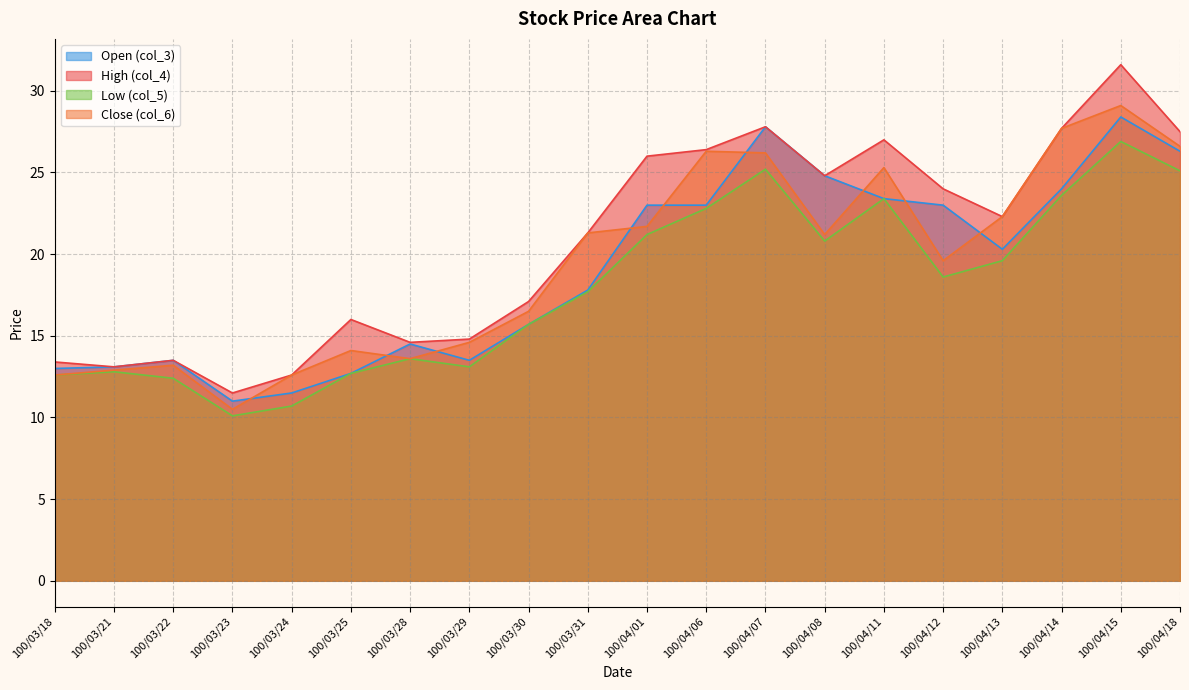

True or false: col_6 has a value of 20.8 at 100/03/22.

False